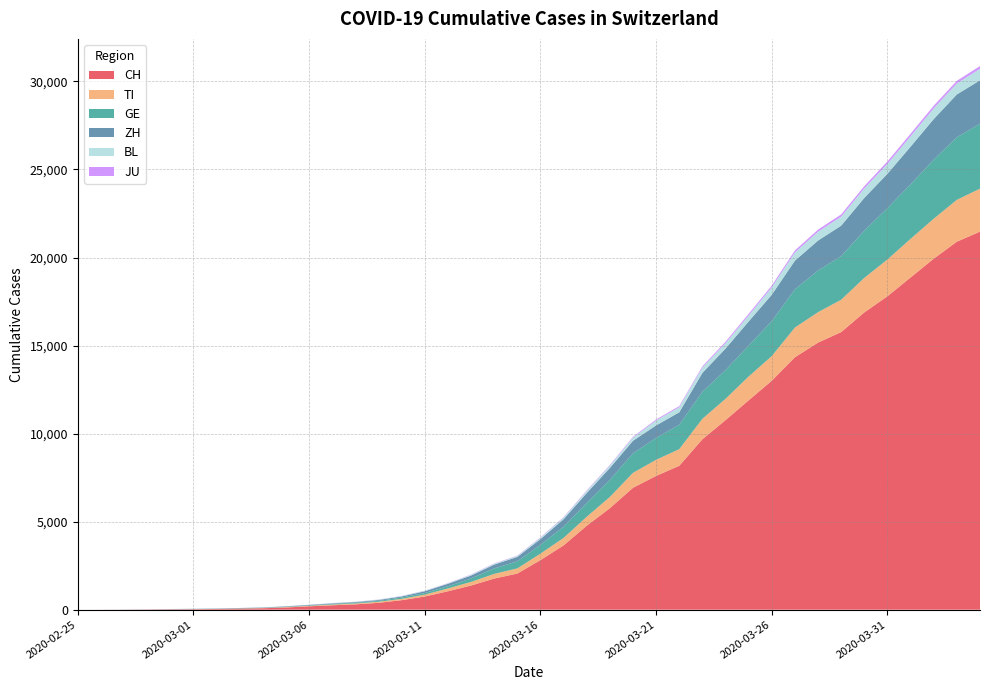

Reading left to right, list all the values displayed in this chart.

CH: 2020-02-25=0	2020-02-26=2	2020-02-27=6	2020-02-28=13	2020-02-29=22	2020-03-01=30	2020-03-02=41	2020-03-03=60	2020-03-04=83	2020-03-05=125	2020-03-06=193	2020-03-07=251	2020-03-08=303	2020-03-09=390	2020-03-10=541	2020-03-11=748	2020-03-12=1045	2020-03-13=1373	2020-03-14=1768	2020-03-15=2052	2020-03-16=2817	2020-03-17=3651	2020-03-18=4767	2020-03-19=5764	2020-03-20=6923	2020-03-21=7598	2020-03-22=8172	2020-03-23=9679	2020-03-24=10766	2020-03-25=11890	2020-03-26=13004	2020-03-27=14337	2020-03-28=15169	2020-03-29=15767	2020-03-30=16883	2020-03-31=17800	2020-04-01=18867	2020-04-02=19933	2020-04-03=20899	2020-04-04=21469
TI: 2020-02-25=0	2020-02-26=1	2020-02-27=1	2020-02-28=1	2020-02-29=2	2020-03-01=2	2020-03-02=4	2020-03-03=8	2020-03-04=13	2020-03-05=25	2020-03-06=28	2020-03-07=41	2020-03-08=49	2020-03-09=61	2020-03-10=75	2020-03-11=108	2020-03-12=163	2020-03-13=206	2020-03-14=265	2020-03-15=293	2020-03-16=368	2020-03-17=426	2020-03-18=511	2020-03-19=638	2020-03-20=849	2020-03-21=916	2020-03-22=945	2020-03-23=1162	2020-03-24=1209	2020-03-25=1354	2020-03-26=1401	2020-03-27=1688	2020-03-28=1727	2020-03-29=1837	2020-03-30=1962	2020-03-31=2091	2020-04-01=2195	2020-04-02=2271	2020-04-03=2377	2020-04-04=2442
GE: 2020-02-25=0	2020-02-26=1	2020-02-27=1	2020-02-28=4	2020-02-29=7	2020-03-01=10	2020-03-02=11	2020-03-03=14	2020-03-04=14	2020-03-05=17	2020-03-06=21	2020-03-07=32	2020-03-08=40	2020-03-09=50	2020-03-10=75	2020-03-11=91	2020-03-12=123	2020-03-13=197	2020-03-14=310	2020-03-15=403	2020-03-16=497	2020-03-17=633	2020-03-18=778	2020-03-19=967	2020-03-20=1110	2020-03-21=1241	2020-03-22=1383	2020-03-23=1532	2020-03-24=1632	2020-03-25=1755	2020-03-26=1981	2020-03-27=2169	2020-03-28=2365	2020-03-29=2472	2020-03-30=2682	2020-03-31=2914	2020-04-01=3094	2020-04-02=3354	2020-04-03=3553	2020-04-04=3685
ZH: 2020-02-25=0	2020-02-26=0	2020-02-27=2	2020-02-28=2	2020-02-29=6	2020-03-01=7	2020-03-02=10	2020-03-03=13	2020-03-04=15	2020-03-05=23	2020-03-06=29	2020-03-07=34	2020-03-08=40	2020-03-09=49	2020-03-10=62	2020-03-11=101	2020-03-12=140	2020-03-13=163	2020-03-14=218	2020-03-15=250	2020-03-16=326	2020-03-17=429	2020-03-18=568	2020-03-19=679	2020-03-20=711	2020-03-21=711	2020-03-22=711	2020-03-23=1075	2020-03-24=1223	2020-03-25=1370	2020-03-26=1502	2020-03-27=1629	2020-03-28=1703	2020-03-29=1735	2020-03-30=1861	2020-03-31=1952	2020-04-01=2141	2020-04-02=2305	2020-04-03=2433	2020-04-04=2466
BL: 2020-02-25=0	2020-02-26=0	2020-02-27=0	2020-02-28=1	2020-02-29=2	2020-03-01=2	2020-03-02=2	2020-03-03=2	2020-03-04=2	2020-03-05=6	2020-03-06=6	2020-03-07=15	2020-03-08=19	2020-03-09=20	2020-03-10=22	2020-03-11=26	2020-03-12=26	2020-03-13=42	2020-03-14=47	2020-03-15=54	2020-03-16=76	2020-03-17=89	2020-03-18=116	2020-03-19=134	2020-03-20=184	2020-03-21=282	2020-03-22=289	2020-03-23=302	2020-03-24=306	2020-03-25=341	2020-03-26=422	2020-03-27=466	2020-03-28=502	2020-03-29=511	2020-03-30=539	2020-03-31=561	2020-04-01=588	2020-04-02=610	2020-04-03=625	2020-04-04=656
JU: 2020-02-25=0	2020-02-26=0	2020-02-27=1	2020-02-28=1	2020-02-29=1	2020-03-01=1	2020-03-02=1	2020-03-03=2	2020-03-04=2	2020-03-05=4	2020-03-06=4	2020-03-07=5	2020-03-08=5	2020-03-09=7	2020-03-10=7	2020-03-11=7	2020-03-12=12	2020-03-13=17	2020-03-14=18	2020-03-15=19	2020-03-16=25	2020-03-17=29	2020-03-18=32	2020-03-19=36	2020-03-20=44	2020-03-21=54	2020-03-22=61	2020-03-23=69	2020-03-24=82	2020-03-25=92	2020-03-26=100	2020-03-27=114	2020-03-28=119	2020-03-29=127	2020-03-30=128	2020-03-31=140	2020-04-01=145	2020-04-02=149	2020-04-03=149	2020-04-04=154